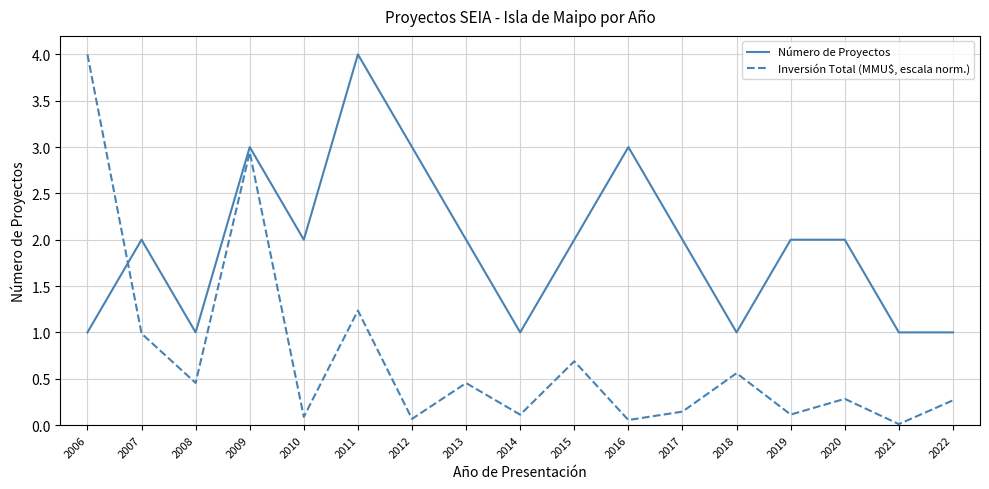

What is the highest value of the Número de Proyectos series?

4.0